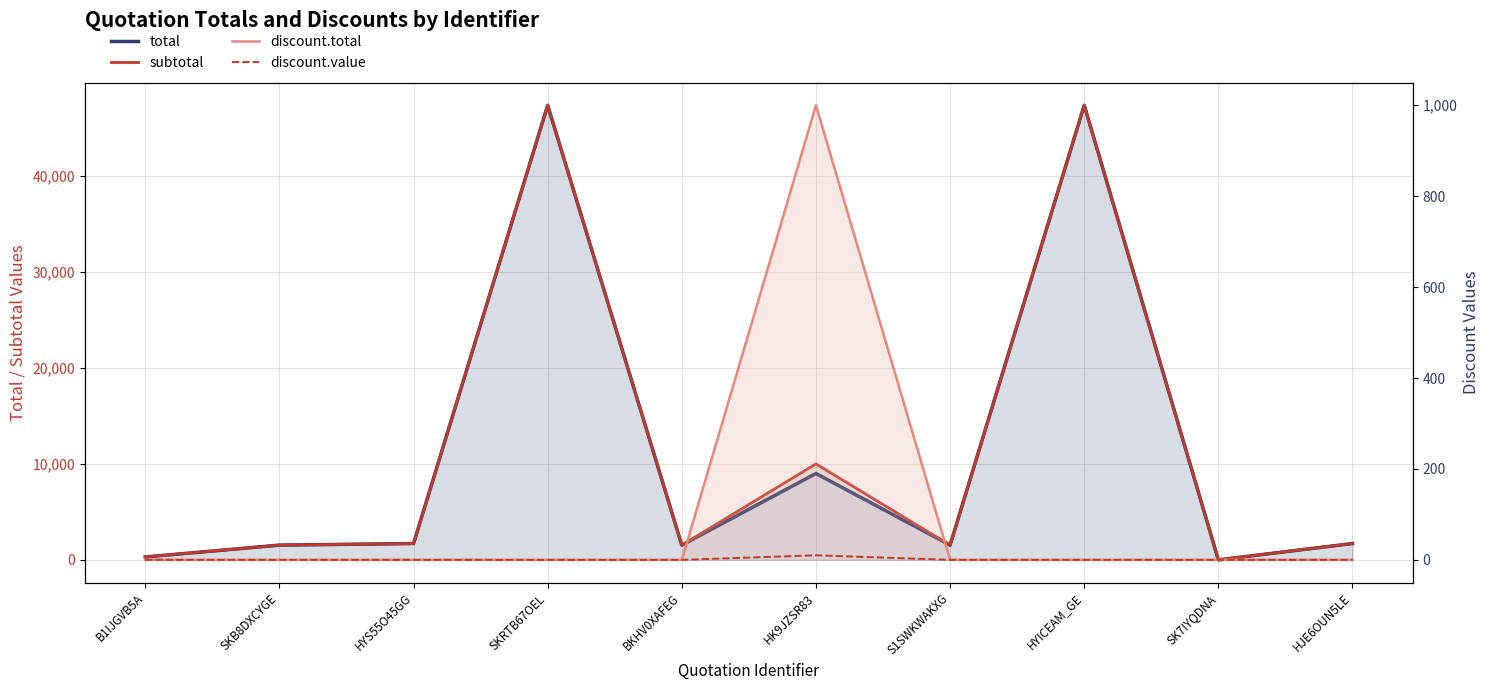

Rank the series by their maximum value, from lowest to highest.

discount.value, discount.total, total, subtotal